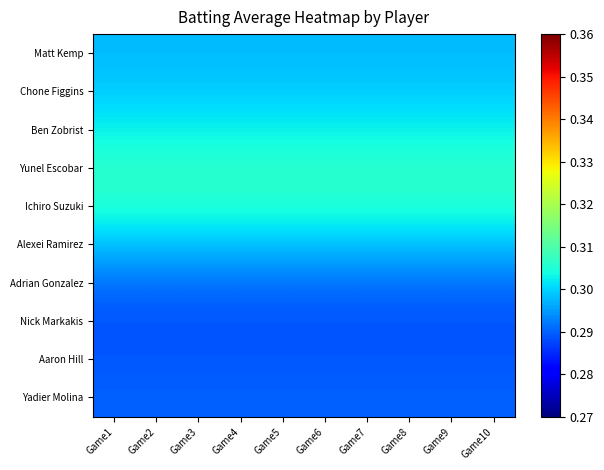

Reading left to right, list all the values displayed in this chart.

Matt Kemp: Game1=0.3	Game2=0.3	Game3=0.3	Game4=0.3	Game5=0.3	Game6=0.3	Game7=0.3	Game8=0.3	Game9=0.3	Game10=0.3
Chone Figgins: Game1=0.3	Game2=0.3	Game3=0.3	Game4=0.3	Game5=0.3	Game6=0.3	Game7=0.3	Game8=0.3	Game9=0.3	Game10=0.3
Ben Zobrist: Game1=0.3	Game2=0.3	Game3=0.3	Game4=0.3	Game5=0.3	Game6=0.3	Game7=0.3	Game8=0.3	Game9=0.3	Game10=0.3
Yunel Escobar: Game1=0.3	Game2=0.3	Game3=0.3	Game4=0.3	Game5=0.3	Game6=0.3	Game7=0.3	Game8=0.3	Game9=0.3	Game10=0.3
Ichiro Suzuki: Game1=0.3	Game2=0.3	Game3=0.3	Game4=0.3	Game5=0.3	Game6=0.3	Game7=0.3	Game8=0.3	Game9=0.3	Game10=0.3
Alexei Ramirez: Game1=0.3	Game2=0.3	Game3=0.3	Game4=0.3	Game5=0.3	Game6=0.3	Game7=0.3	Game8=0.3	Game9=0.3	Game10=0.3
Adrian Gonzalez: Game1=0.3	Game2=0.3	Game3=0.3	Game4=0.3	Game5=0.3	Game6=0.3	Game7=0.3	Game8=0.3	Game9=0.3	Game10=0.3
Nick Markakis: Game1=0.3	Game2=0.3	Game3=0.3	Game4=0.3	Game5=0.3	Game6=0.3	Game7=0.3	Game8=0.3	Game9=0.3	Game10=0.3
Aaron Hill: Game1=0.3	Game2=0.3	Game3=0.3	Game4=0.3	Game5=0.3	Game6=0.3	Game7=0.3	Game8=0.3	Game9=0.3	Game10=0.3
Yadier Molina: Game1=0.3	Game2=0.3	Game3=0.3	Game4=0.3	Game5=0.3	Game6=0.3	Game7=0.3	Game8=0.3	Game9=0.3	Game10=0.3